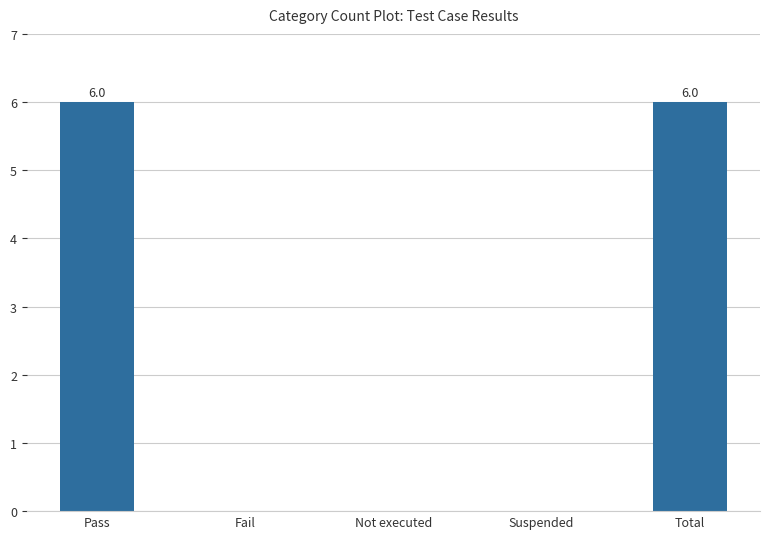

How many series are shown in this chart?

1